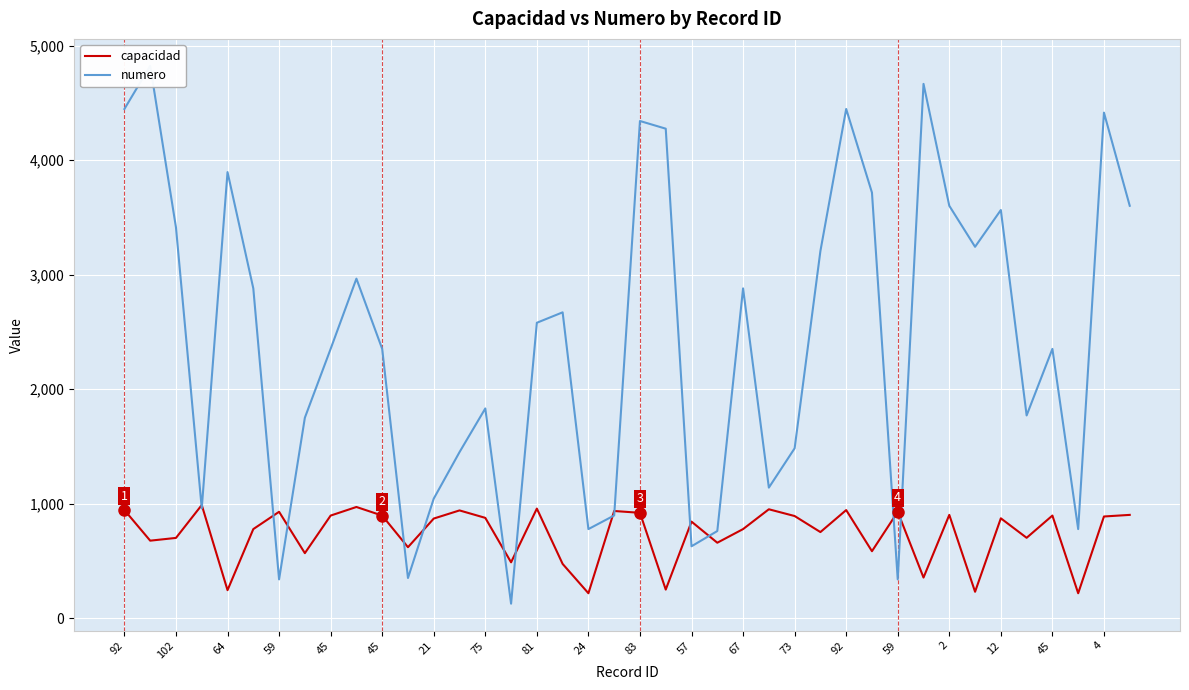

At how many categories does at least one series exceed 3064?

15